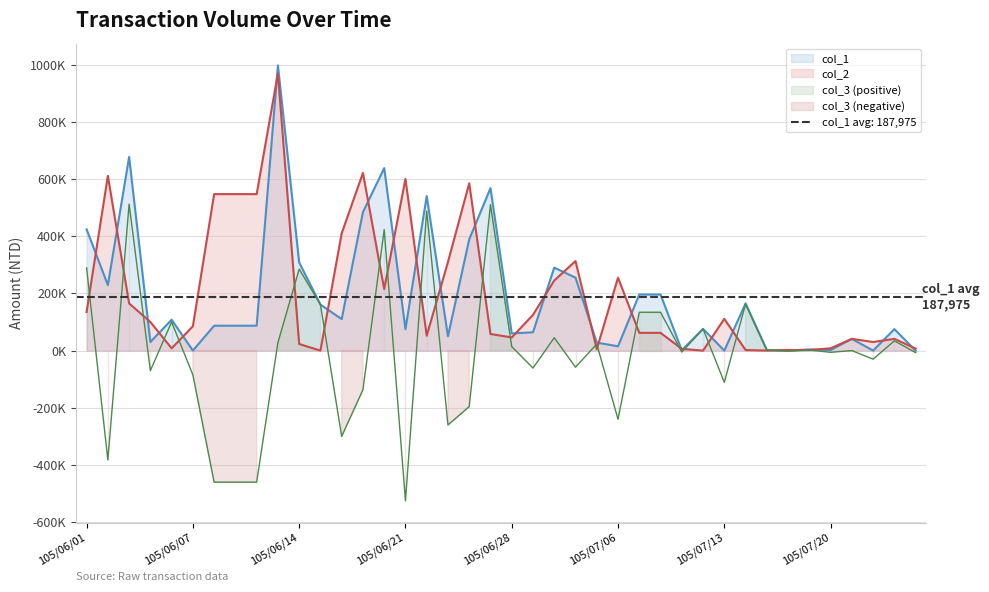

Is it true that col_2 equals 410000 at 105/06/16?

True